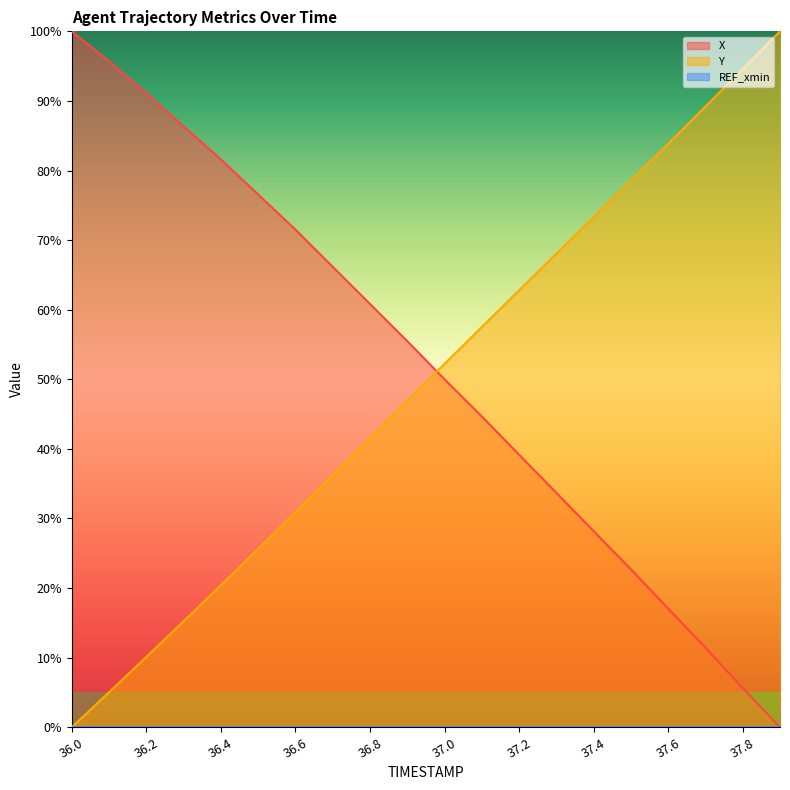

Between 36.2 and 37.4, which is larger?

36.2